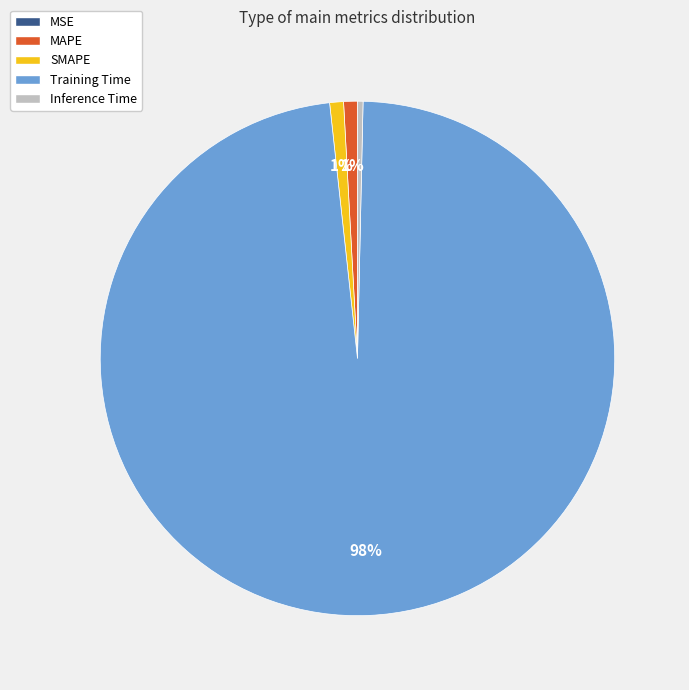

Does any single category account for the majority?

Yes